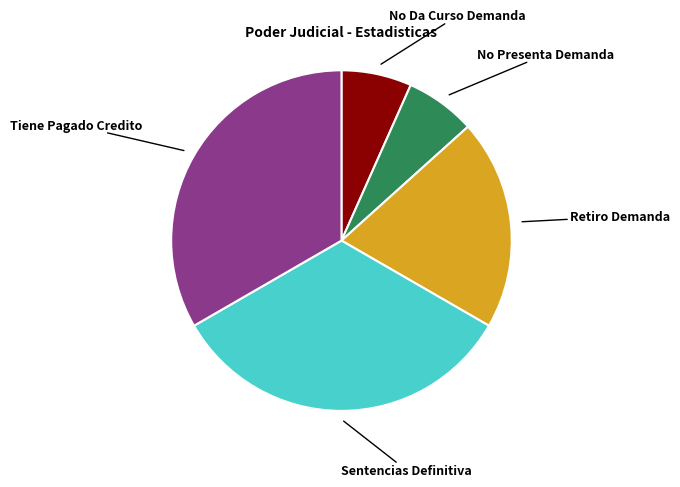

Is it true that No Presenta Demanda is 7% of the pie?

True